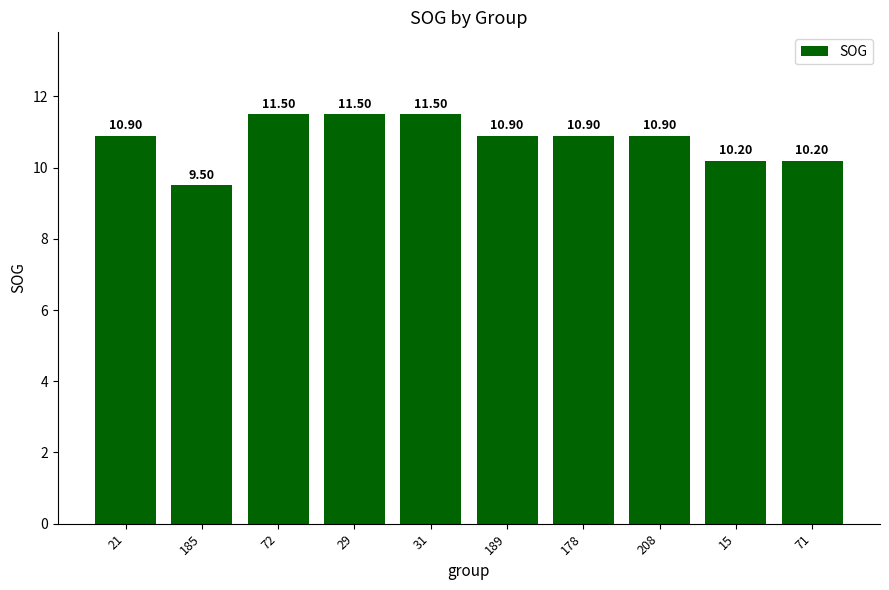

What is the average value?

10.8